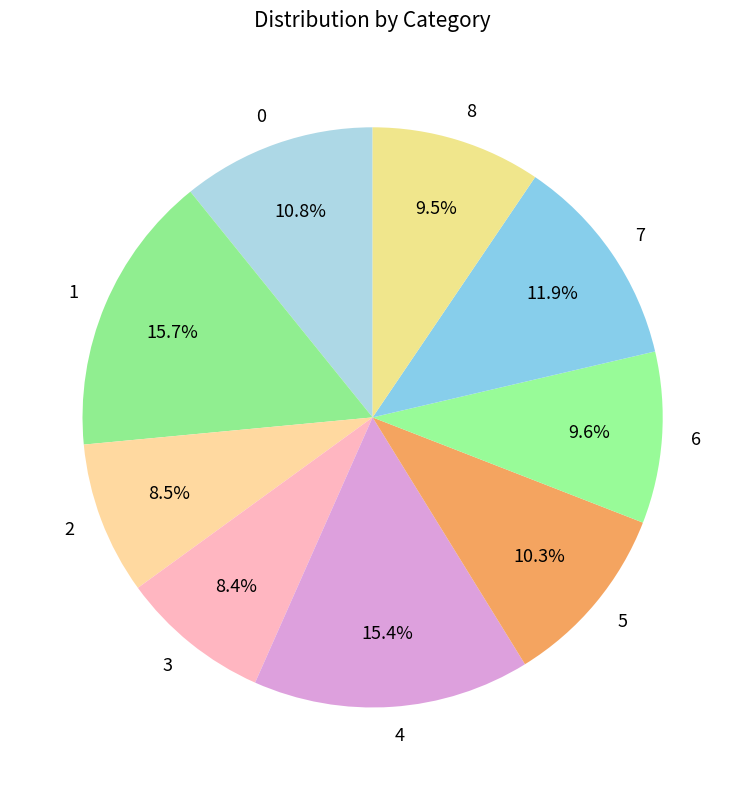

Combined, do 4 and 2 account for over 50%?

No